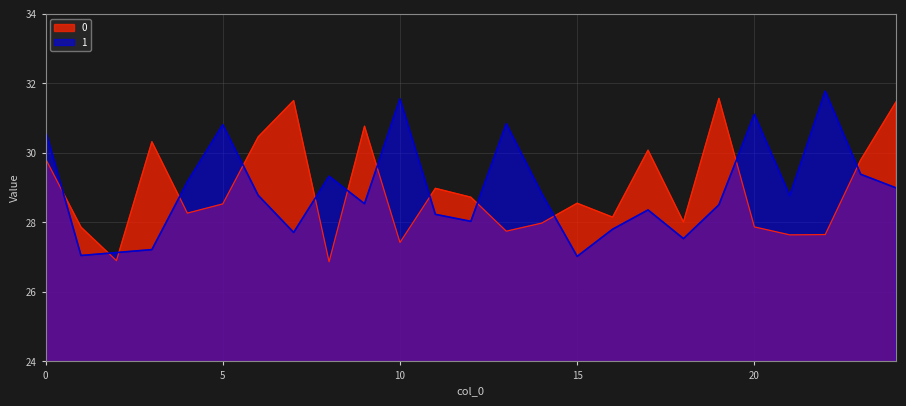

In 0, how many points are lower than both neighbors (excluding endpoints)?

8